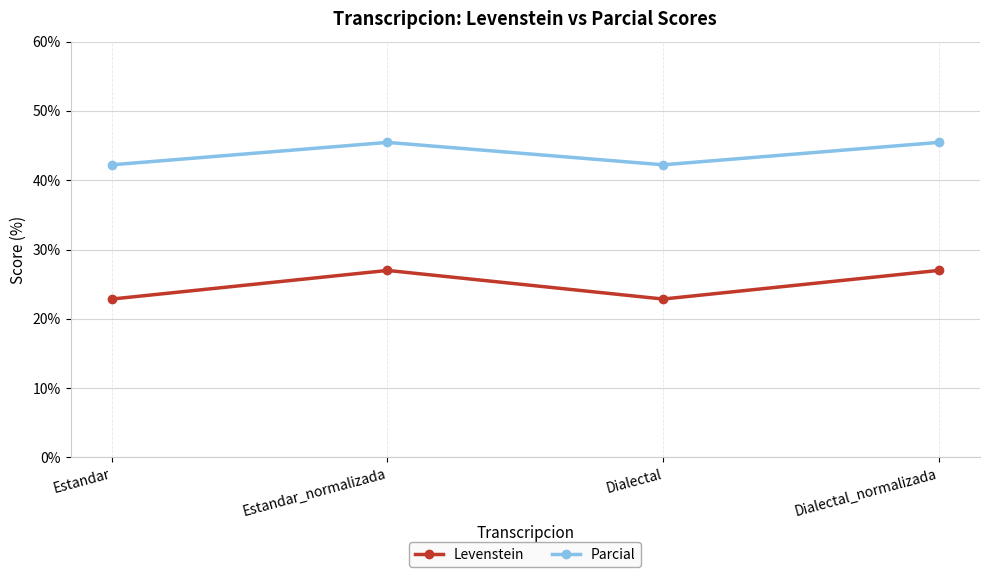

At which category does Levenstein reach its first local valley?

Dialectal